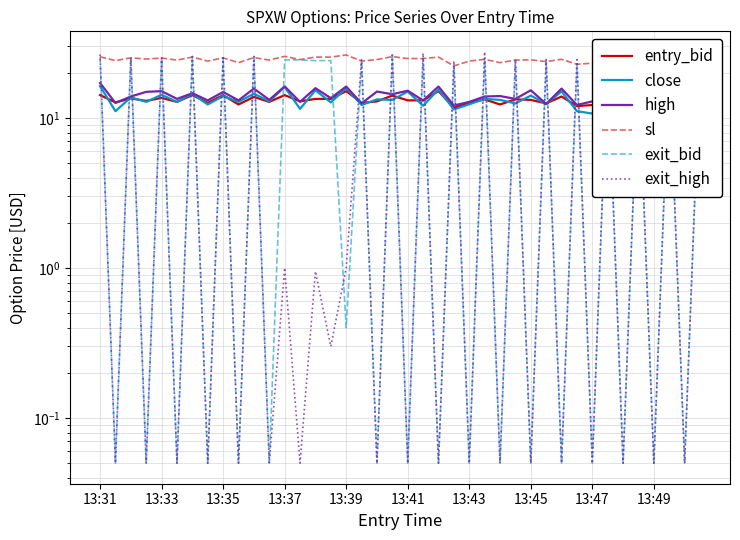

What is the difference between the sl values at 32 and 22?

2.3